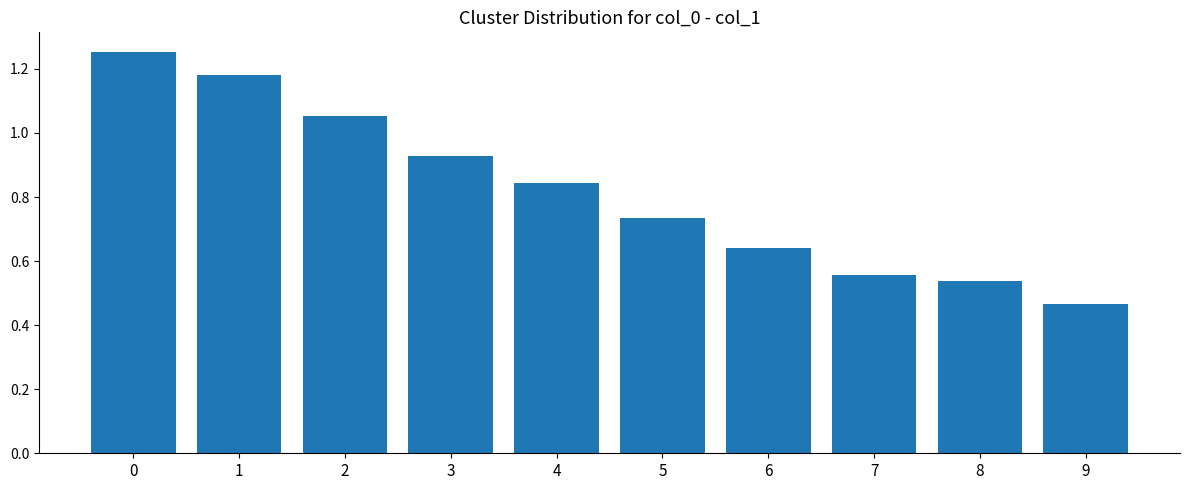

List the labels in order of value, largest first.

0, 1, 2, 3, 4, 5, 6, 7, 8, 9